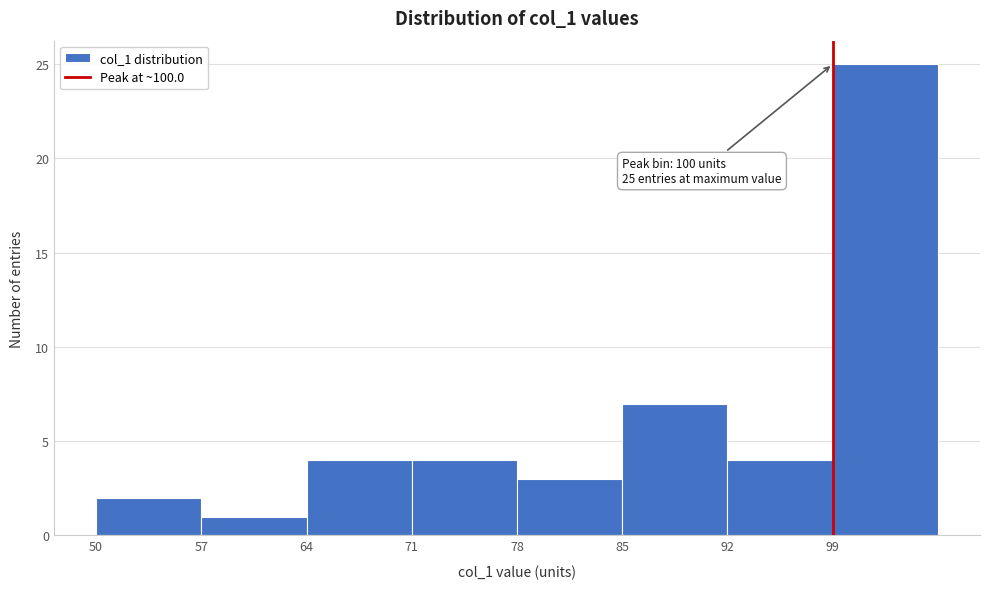

Over which range of the x-axis is the bar tallest?

99 to 106